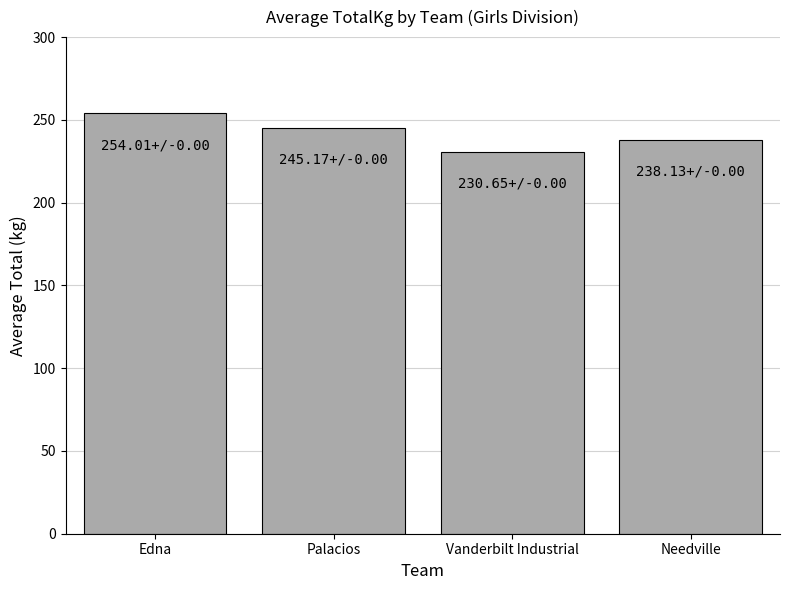

What is the value of the 4th bar from the left?

238.1